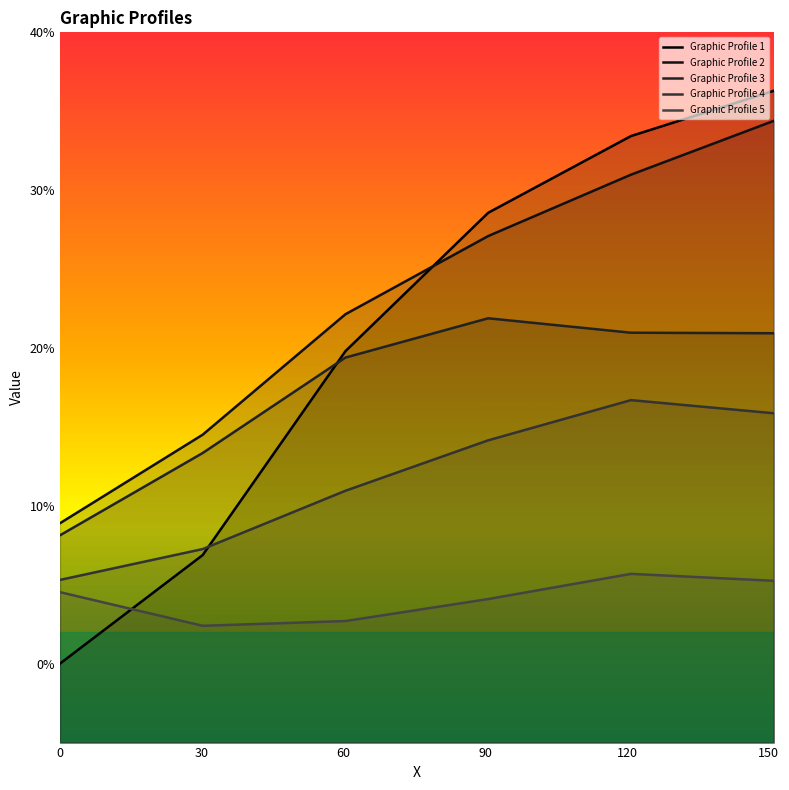

List the series in order of their peak value, lowest first.

Graphic Profile 5, Graphic Profile 4, Graphic Profile 3, Graphic Profile 2, Graphic Profile 1